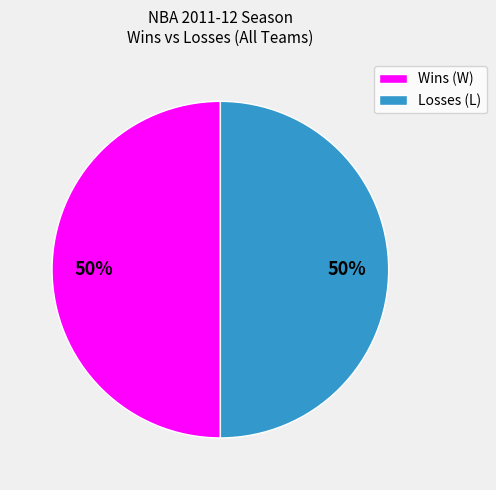

To the nearest percent, what is the combined percentage of Wins (W) and Losses (L)?

100%